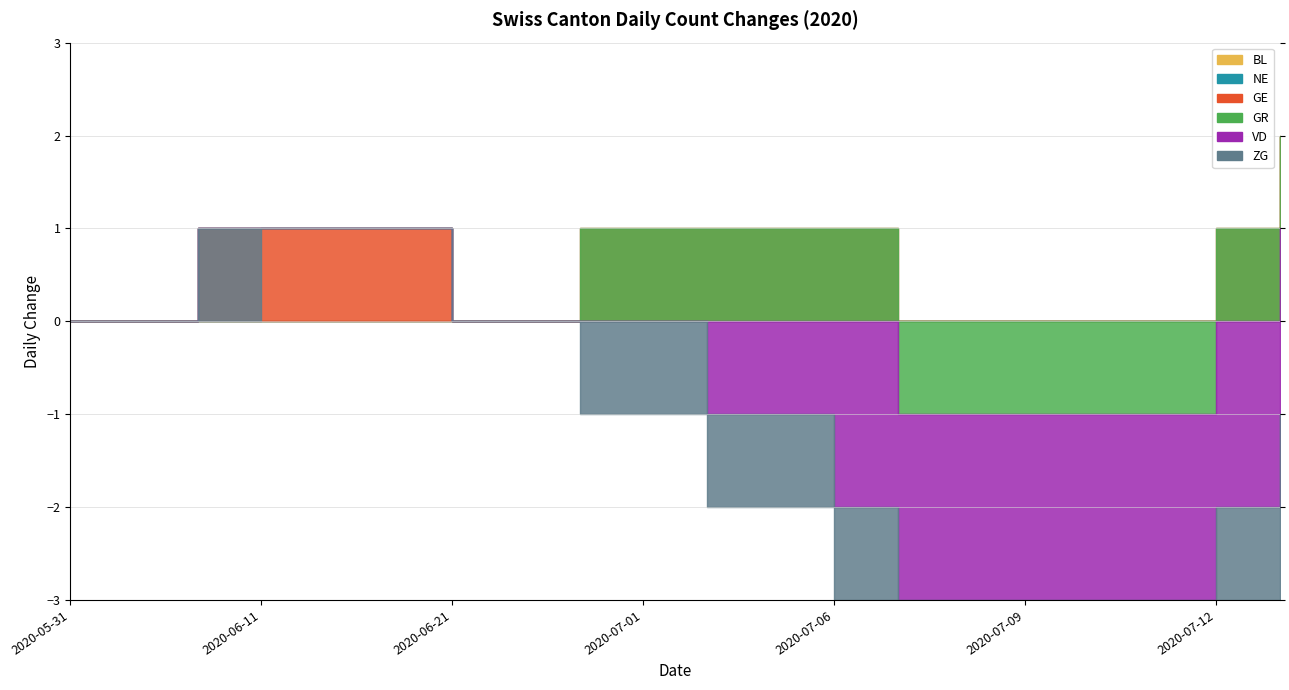

How many ZG values are between -1 and 0?

20